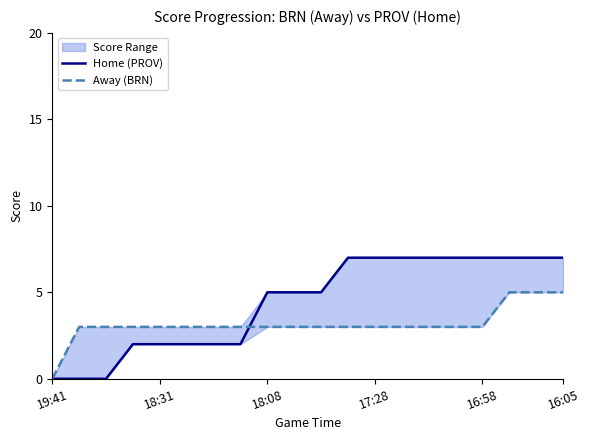

Rank the series at 9 from highest to lowest value.

Home (PROV), Away (BRN)